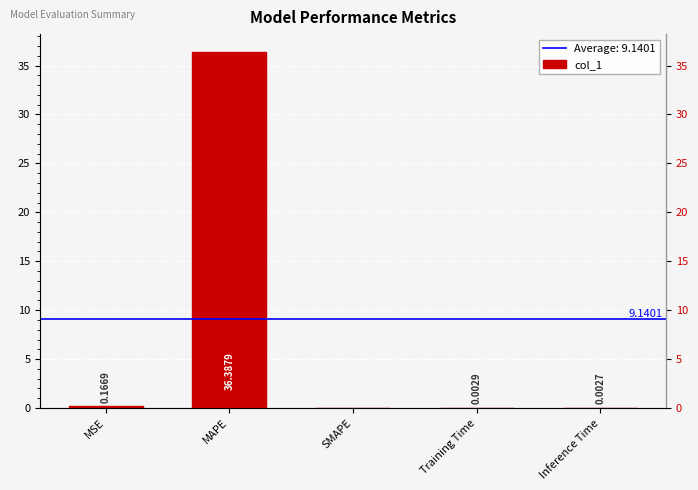

Which category has the highest value across all series?

MAPE